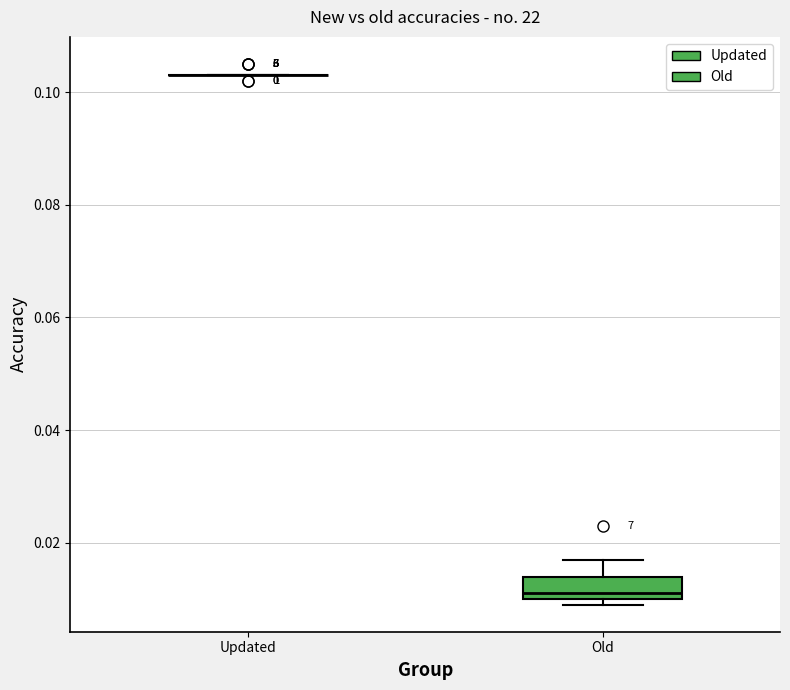

Where is the upper edge of the box for Old on the y-axis? The values are not printed on the chart, so give them approximately, as read against the axis.

0.014